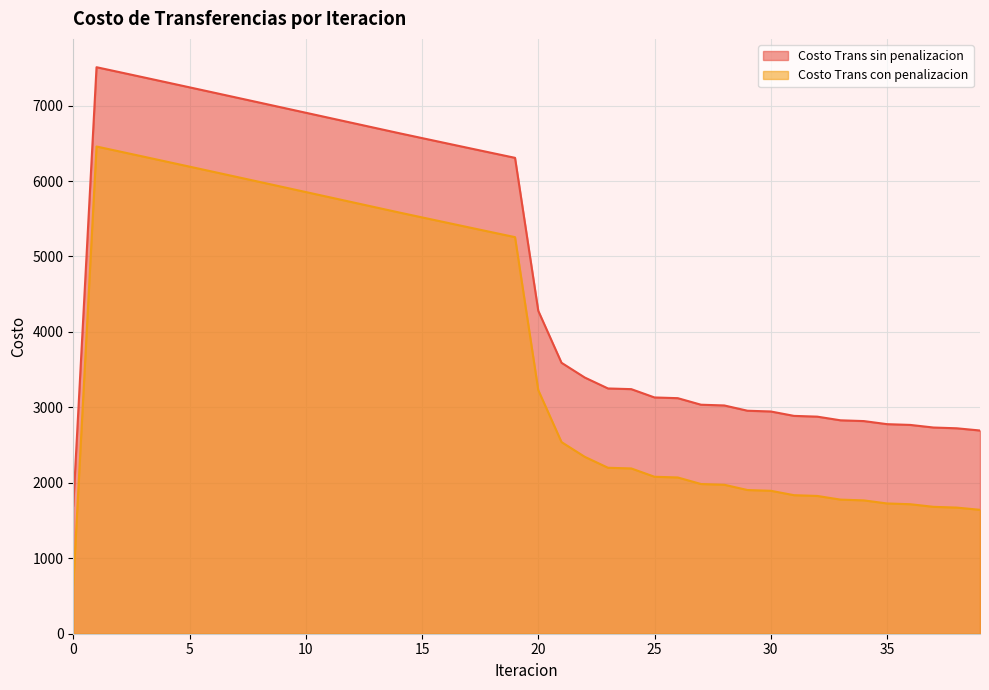

Reading left to right, what are all the values shown in this chart?

Costo Trans sin penalizacion: 0=1696.7	1=7508.1	2=7441.8	3=7375.3	4=7308.5	5=7241.5	6=7174.4	7=7107.1	8=7039.8	9=6972.3	10=6904.8	11=6837.3	12=6769.8	13=6702.3	14=6634.8	15=6568.9	16=6503.1	17=6437.5	18=6372.2	19=6307.1	20=4279.6	21=3590.8	22=3395.4	23=3250.5	24=3241.6	25=3131.3	26=3121.9	27=3035.1	28=3025.4	29=2955.4	30=2945.5	31=2887.1	32=2877.0	33=2828.4	34=2818.3	35=2777.5	36=2767.3	37=2732.8	38=2722.7	39=2693.3
Costo Trans con penalizacion: 0=645.7	1=6457.1	2=6390.8	3=6324.3	4=6257.5	5=6190.5	6=6123.4	7=6056.1	8=5988.7	9=5921.3	10=5853.8	11=5786.3	12=5718.8	13=5651.3	14=5583.8	15=5517.9	16=5452.1	17=5386.5	18=5321.2	19=5256.1	20=3228.6	21=2539.8	22=2344.4	23=2199.5	24=2190.6	25=2080.3	26=2070.9	27=1984.1	28=1974.4	29=1904.4	30=1894.5	31=1836.1	32=1826.0	33=1777.4	34=1767.3	35=1726.5	36=1716.3	37=1681.8	38=1671.7	39=1642.3